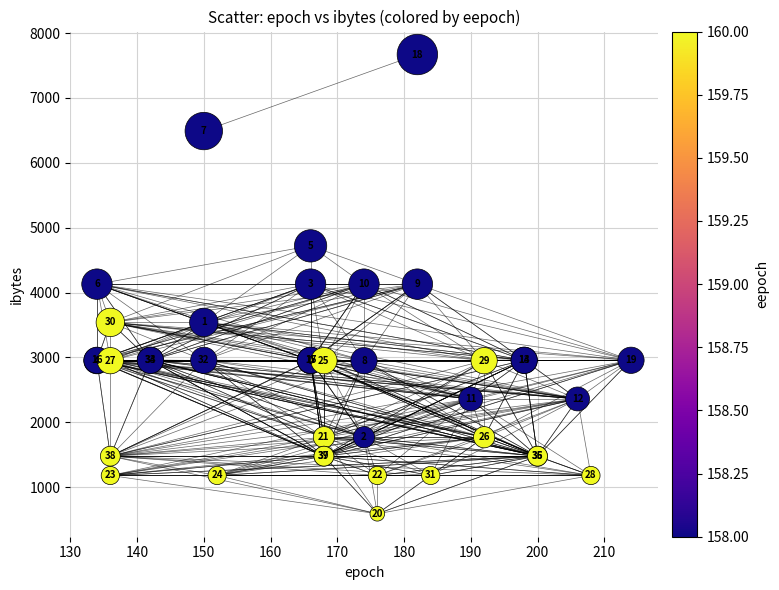

What Y value in the scatter plot is closest to 4130?

4130